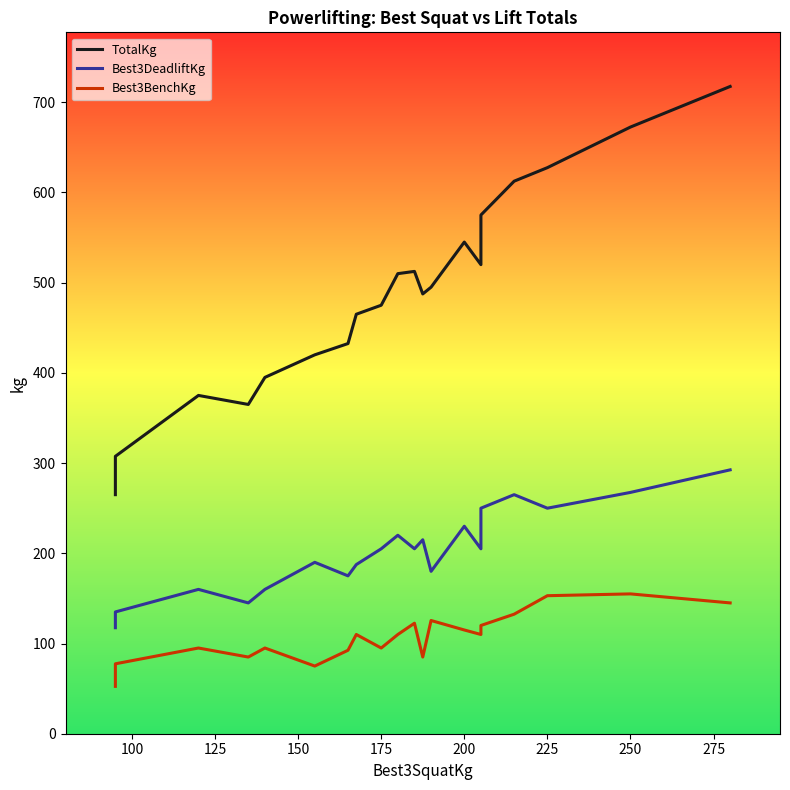

How many categories are shown in the chart?

20